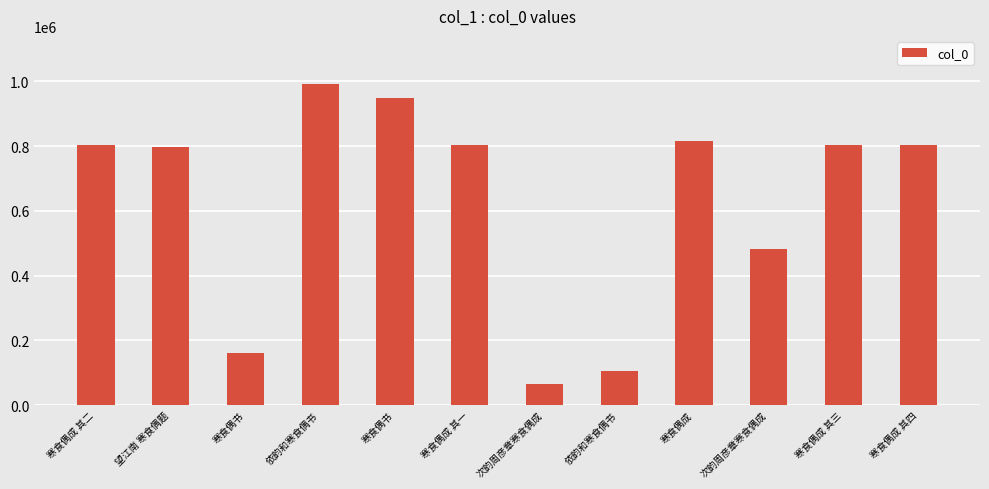

What value does the data have at 寒食偶书, to the nearest 50?

162000